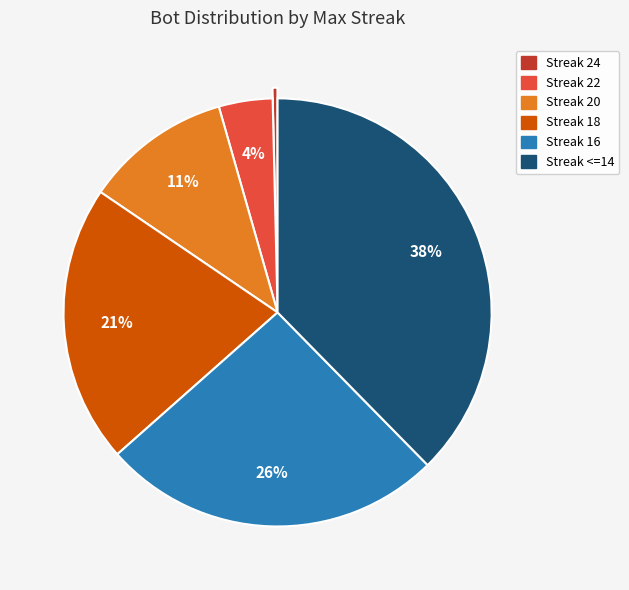

Is there a majority slice in this chart?

No